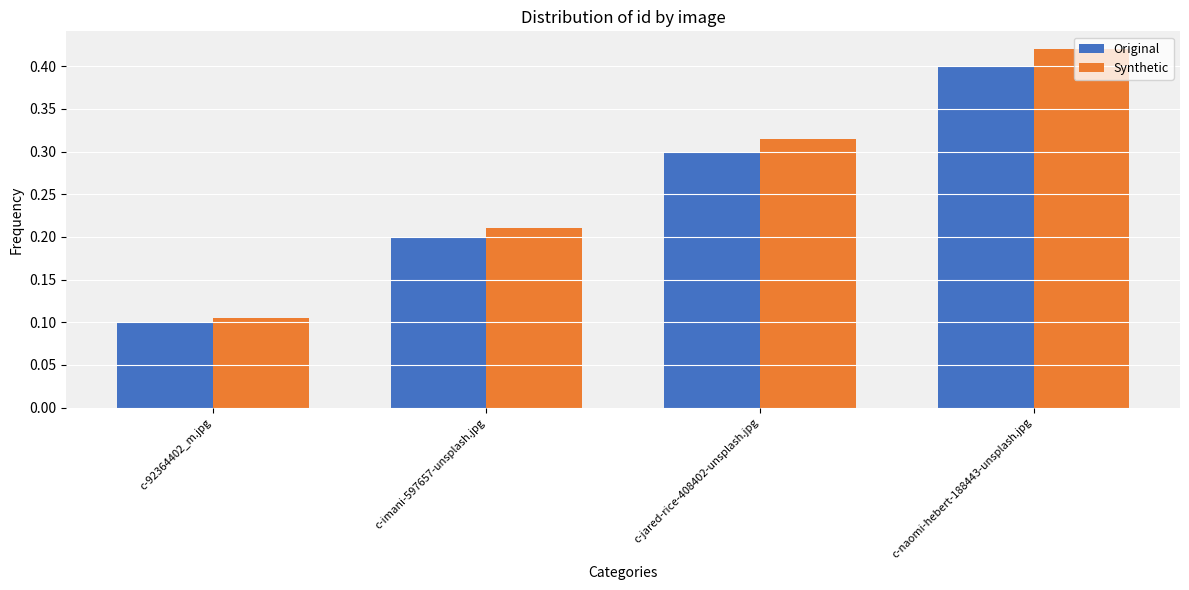

List the labels in order of Original value, largest first.

c-naomi-hebert-188443-unsplash.jpg, c-jared-rice-408402-unsplash.jpg, c-imani-597657-unsplash.jpg, c-92364402_m.jpg